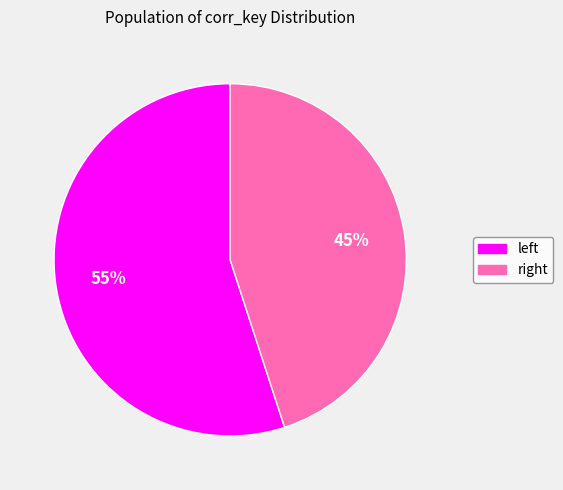

Which slice is the smallest?

right